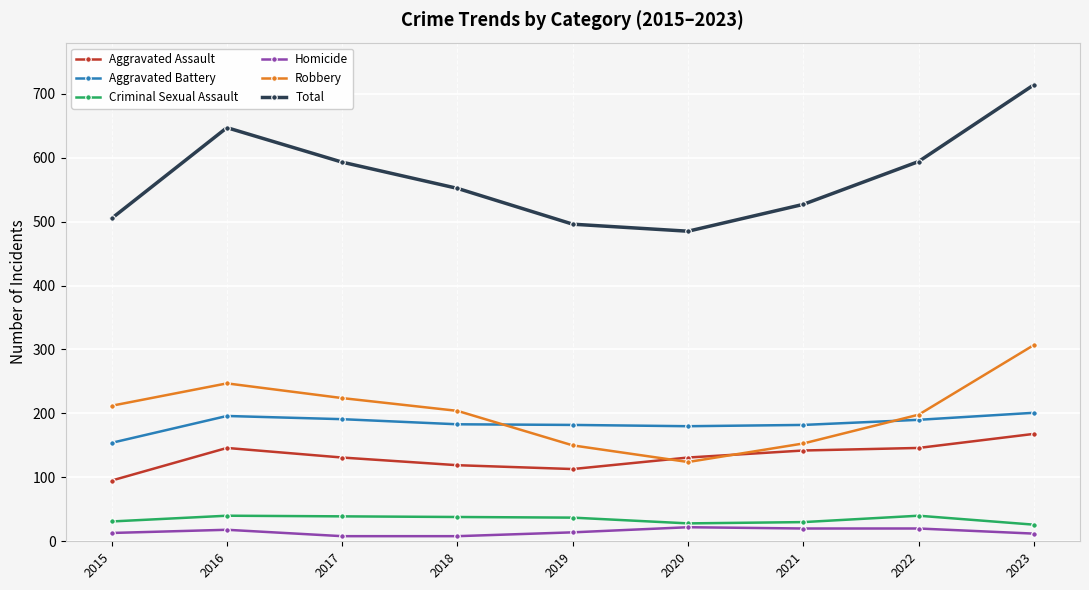

At which label does Total reach its minimum?

2020